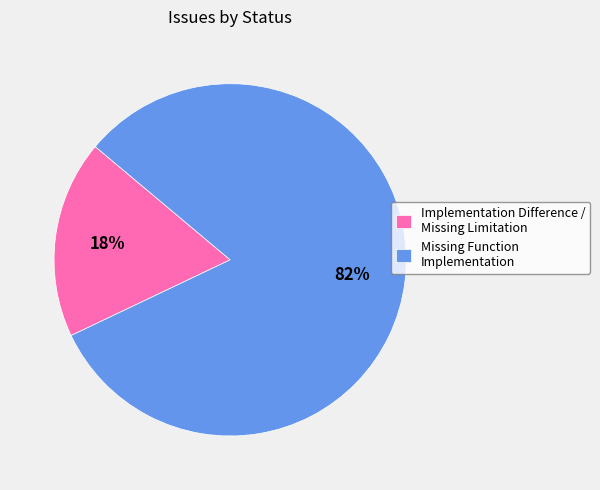

What percentage is the Implementation Difference / Missing Limitation slice, to the nearest percent?

18%